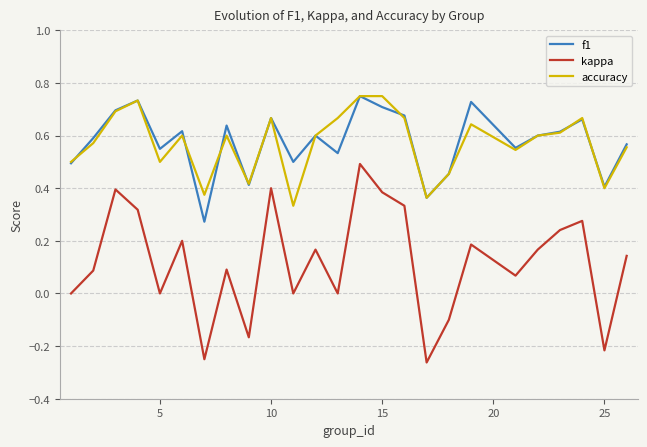

True or false: f1 and kappa cross at least once.

False